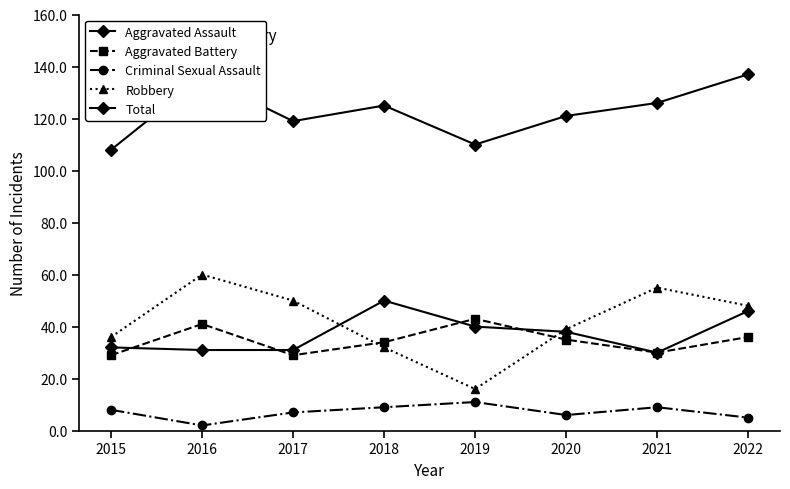

How many lines are shown in the chart?

5